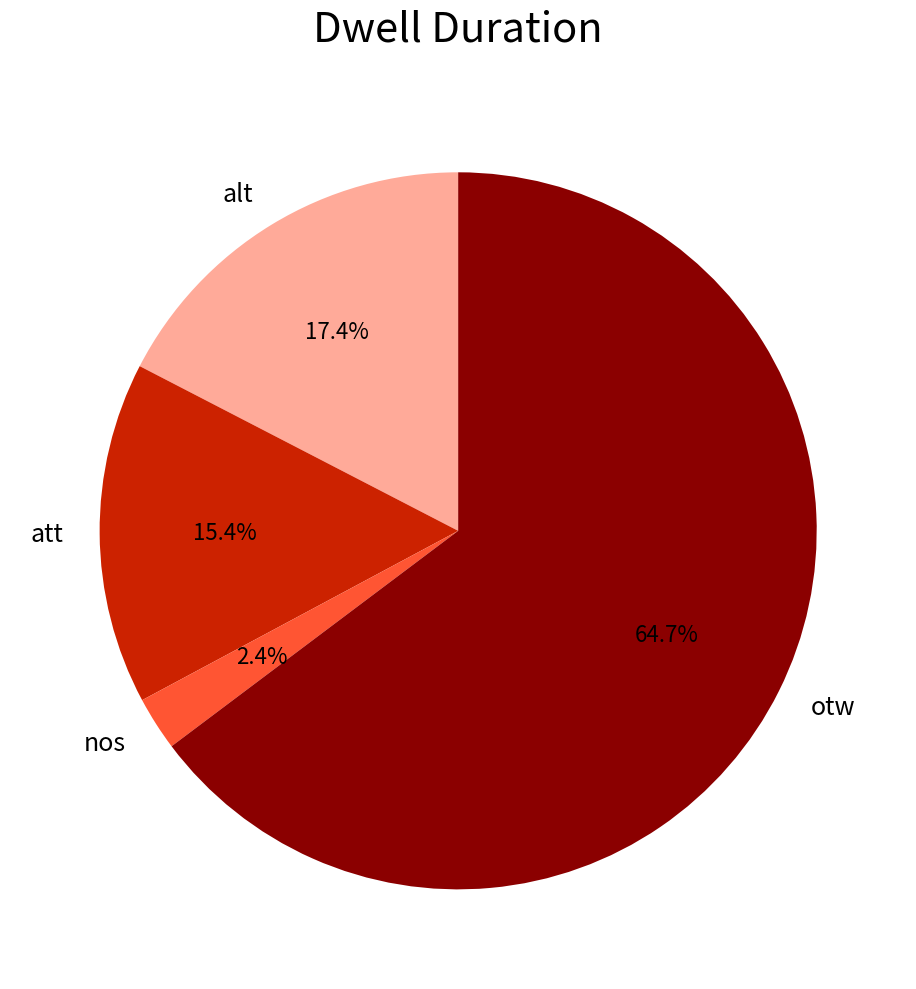

What is the majority slice?

otw